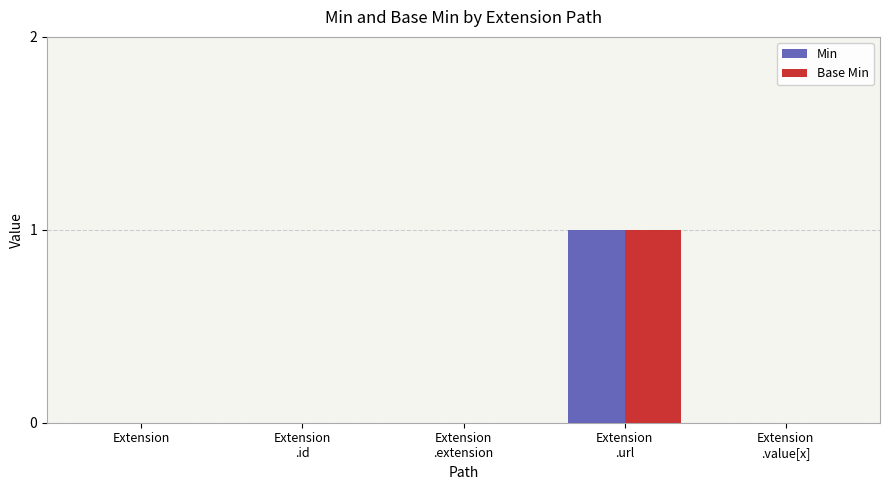

True or false: Base Min has a value of 0 at Extension
.id.

True